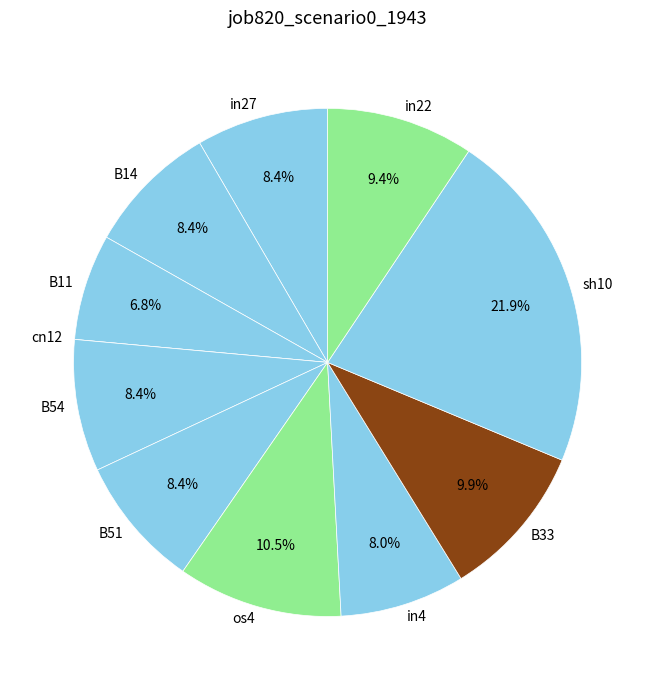

To the nearest percent, what is the combined percentage of os4 and sh10?

32%